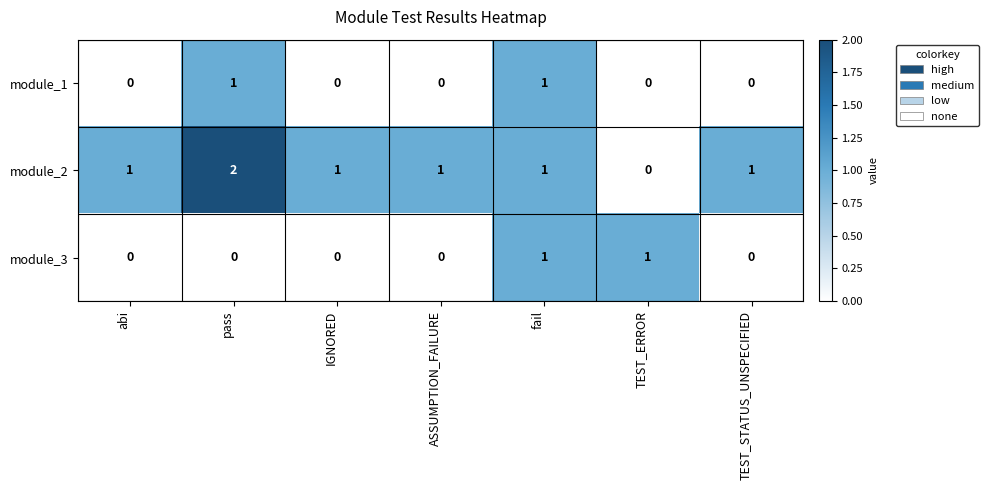

True or false: module_2 has a value of 1 at abi.

True